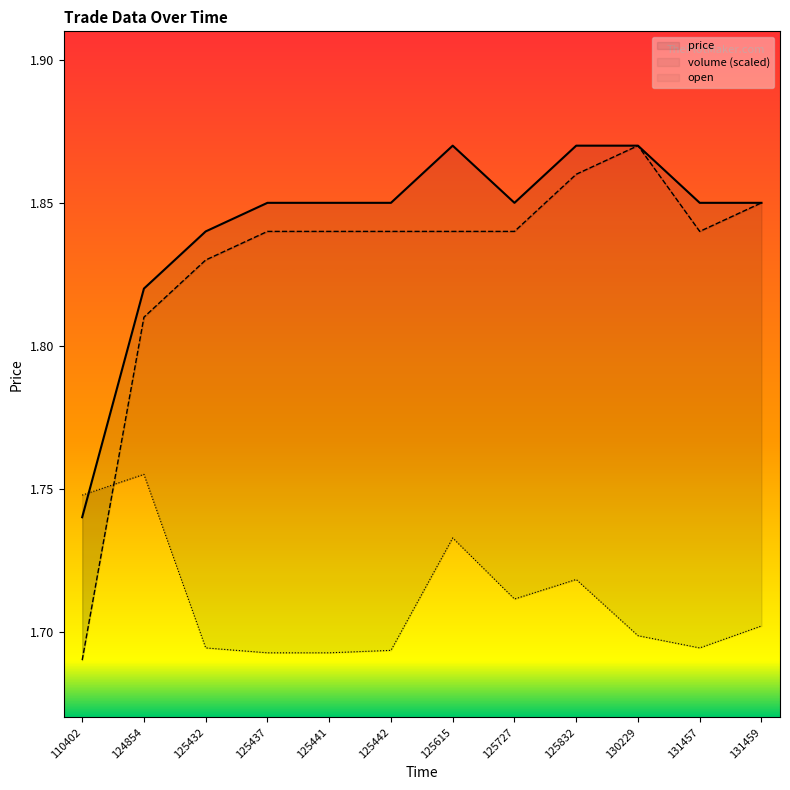

What is the value of the price point at the 9th from the left?

1.9